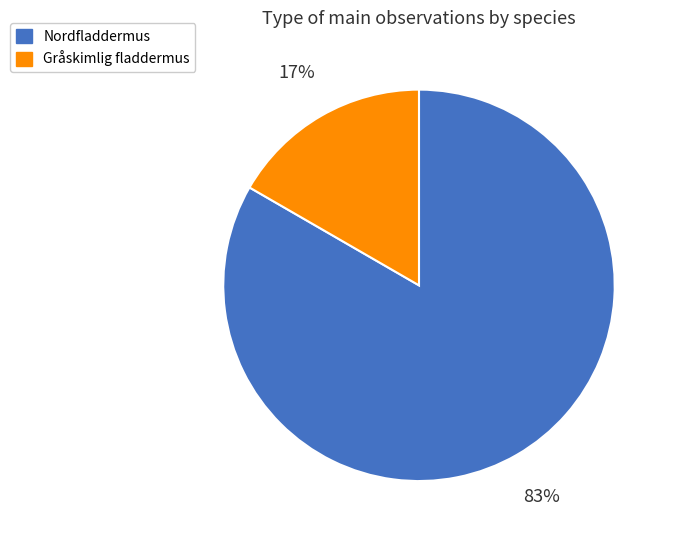

Which category has the biggest portion of the pie?

Nordfladdermus